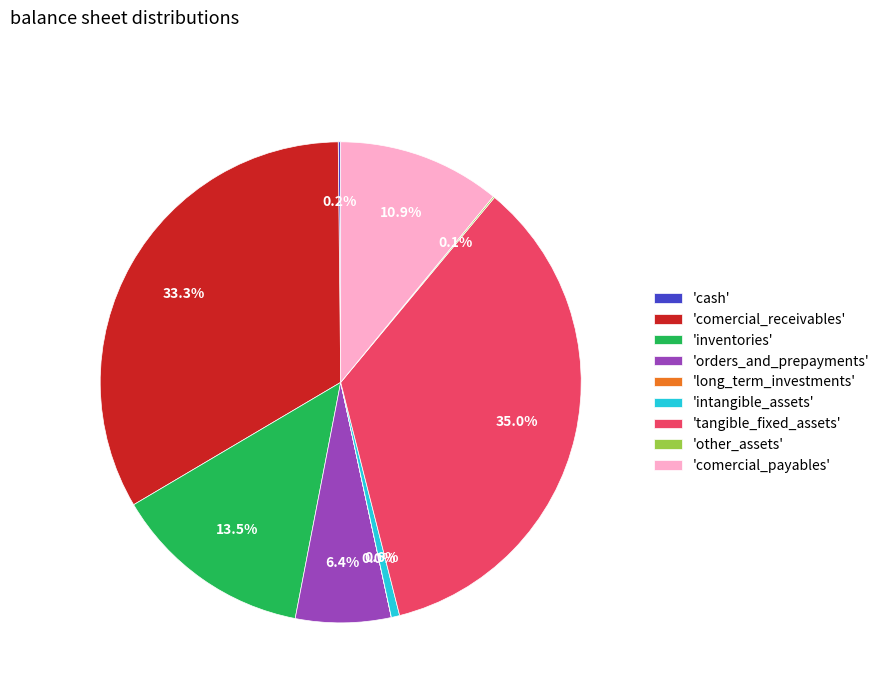

Which has a higher value, 'intangible_assets' or 'inventories'?

'inventories'